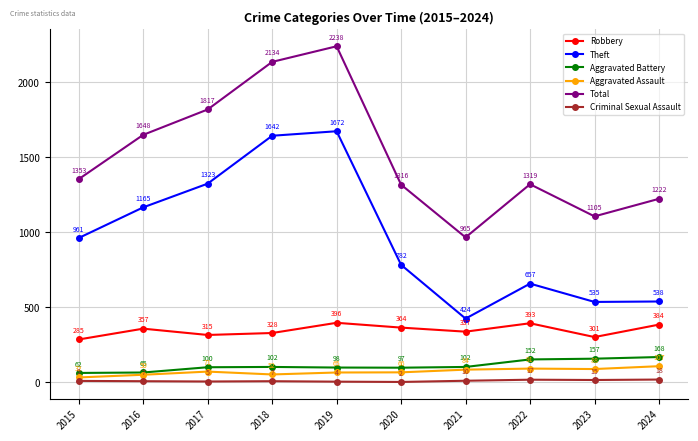

At which label is Robbery closest to 340?

2021